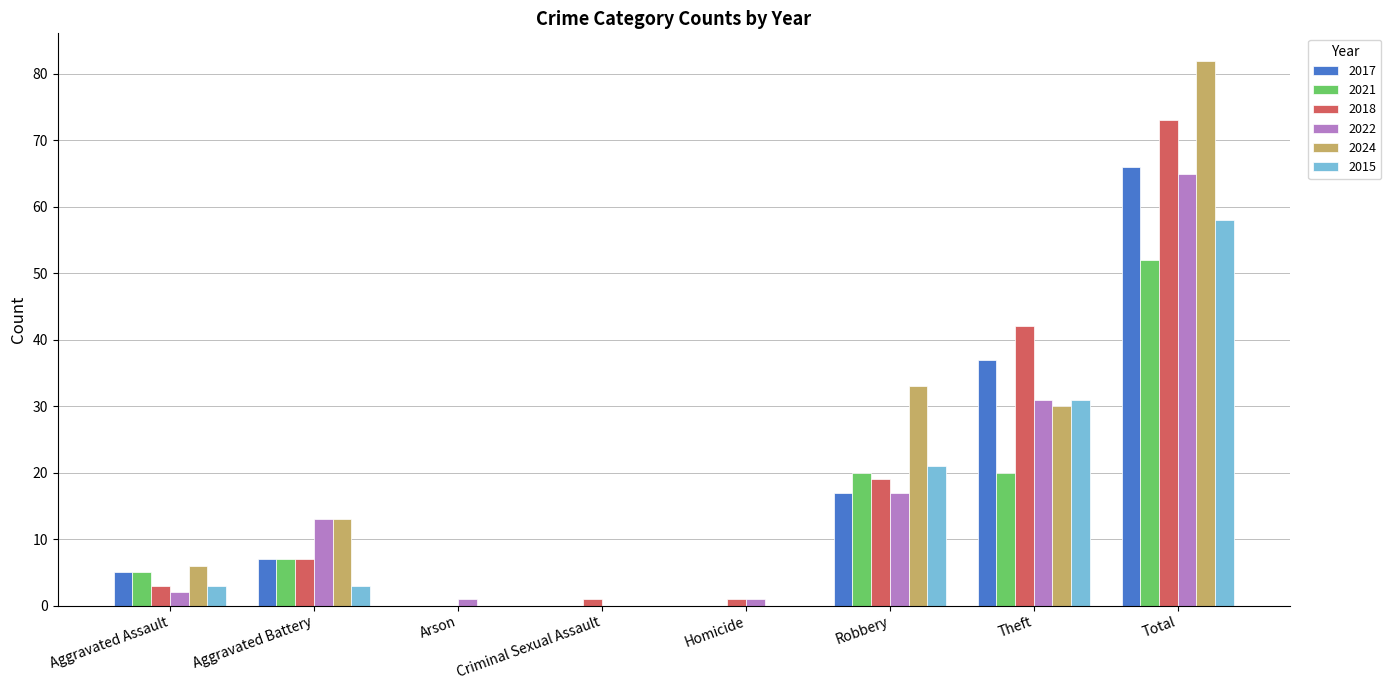

Is the value of 2015 at Total greater than the value of 2024 at Criminal Sexual Assault?

Yes